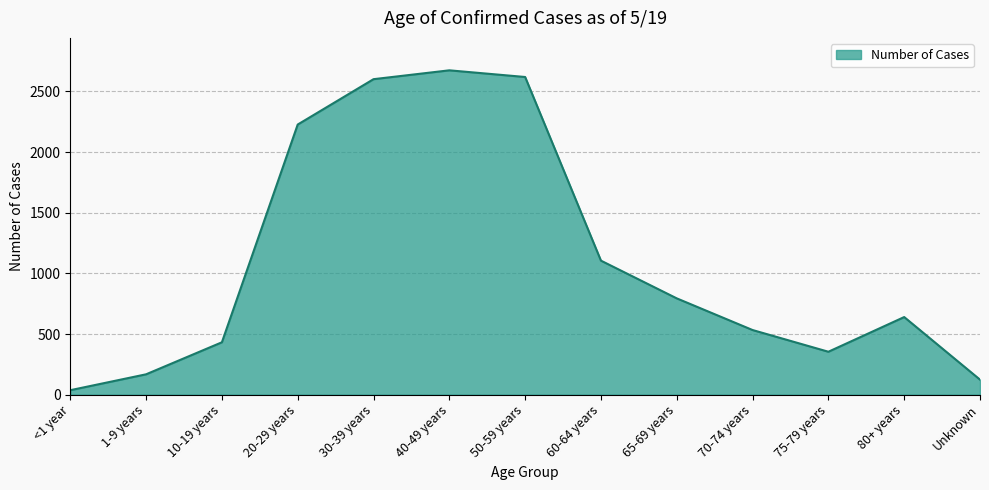

The chart shows a value of 1035 at 20-29 years. True or false?

False